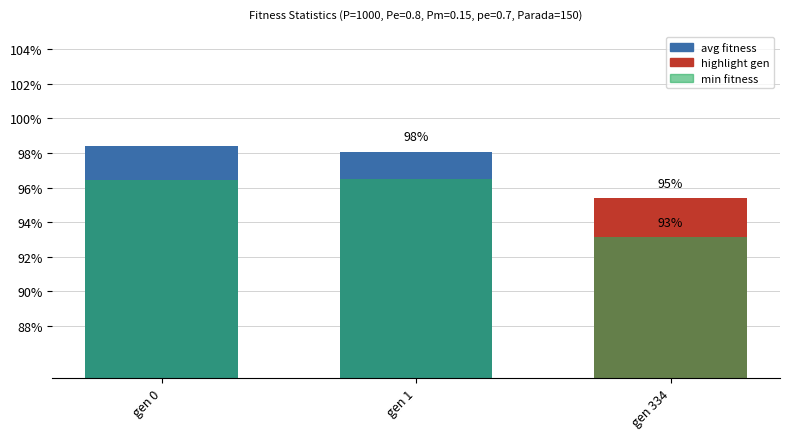

Which series has the largest range (max minus min)?

min fitness